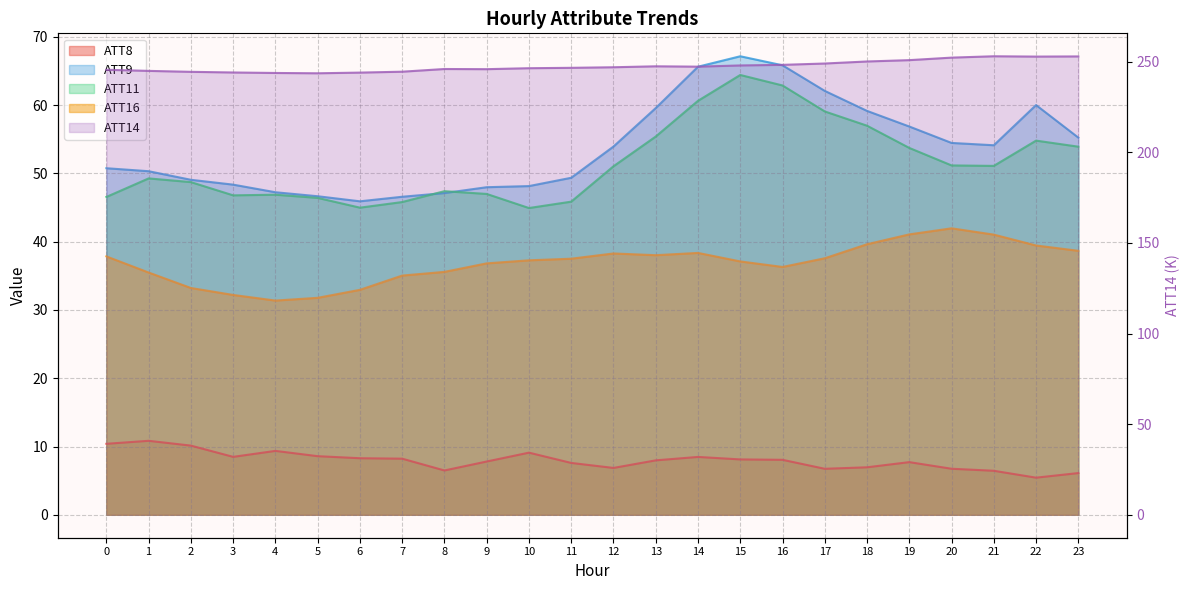

Where is the data nearest to the value 248?

15